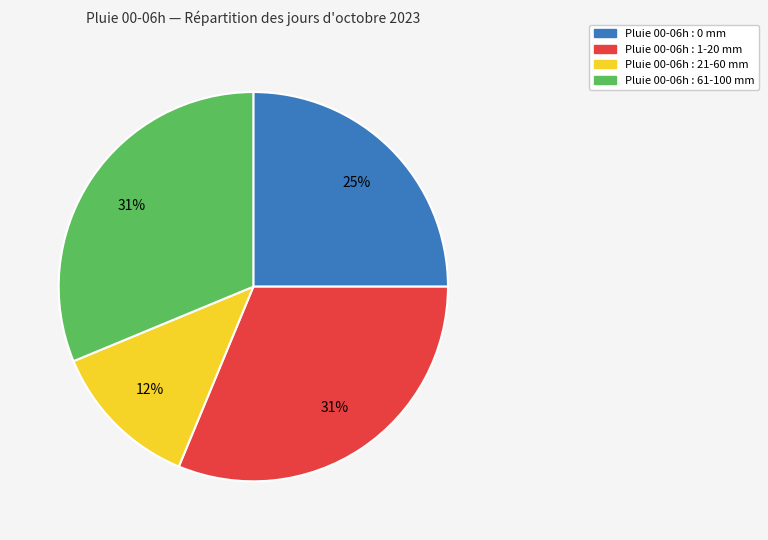

Does any single category account for the majority?

No